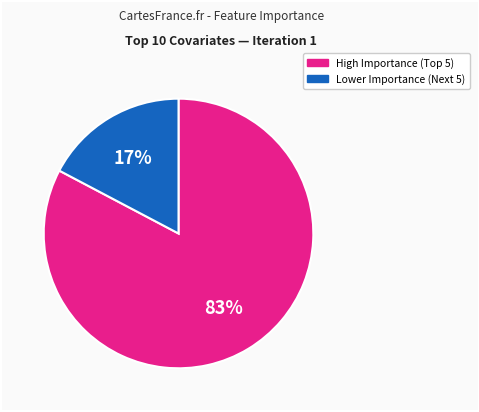

How many segments does this pie chart have?

2